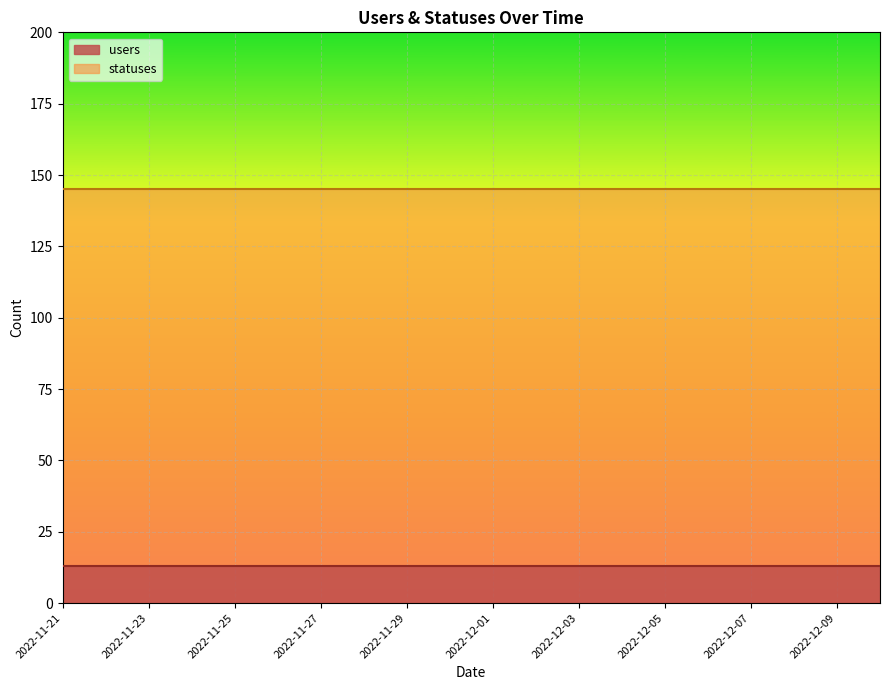

What is the sum of the statuses values at 2022-12-06 and 2022-11-23?

290